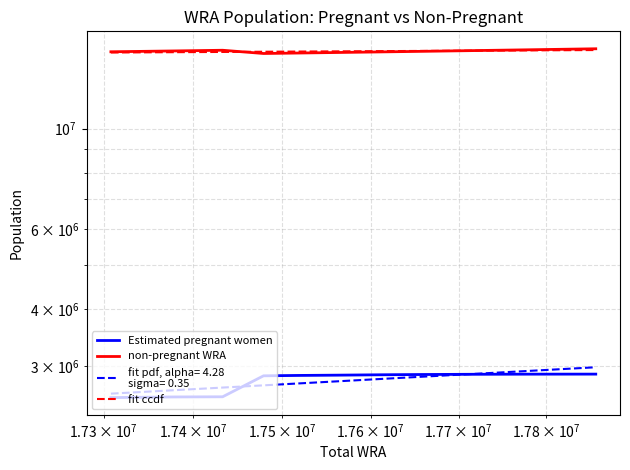

How many categories are shown in the chart?

11